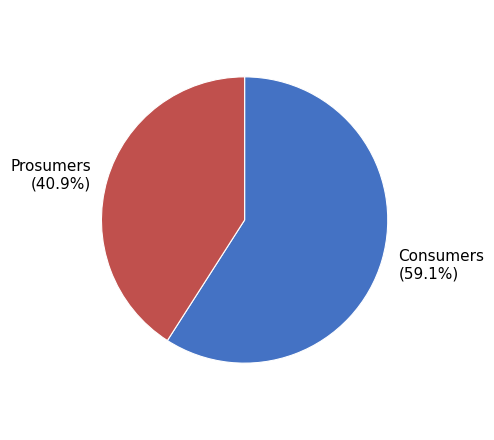

To the nearest percent, what is the average slice percentage?

50%